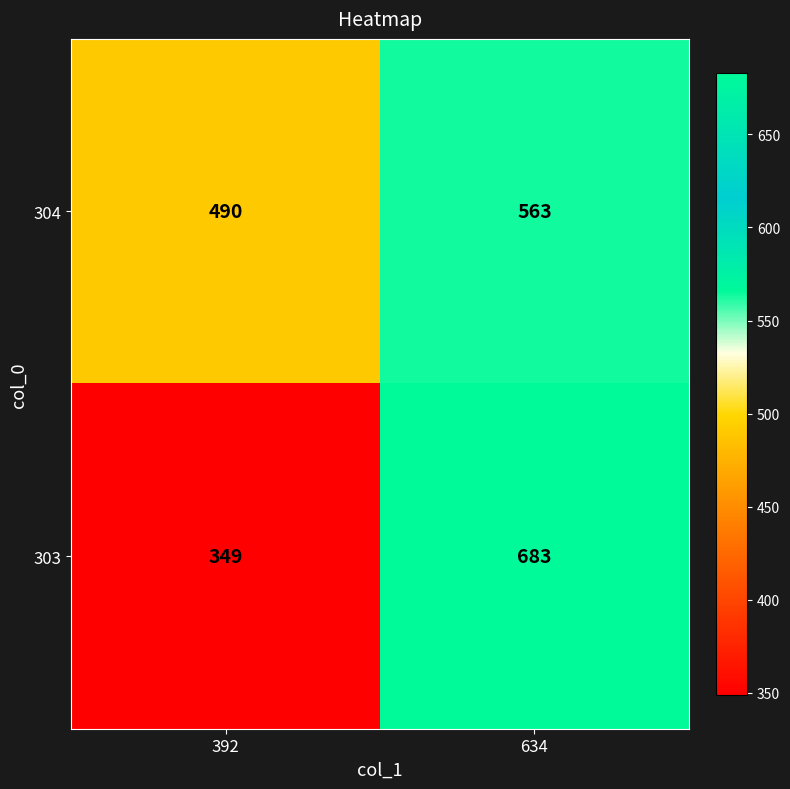

What is the total value across all series at 634?

1246